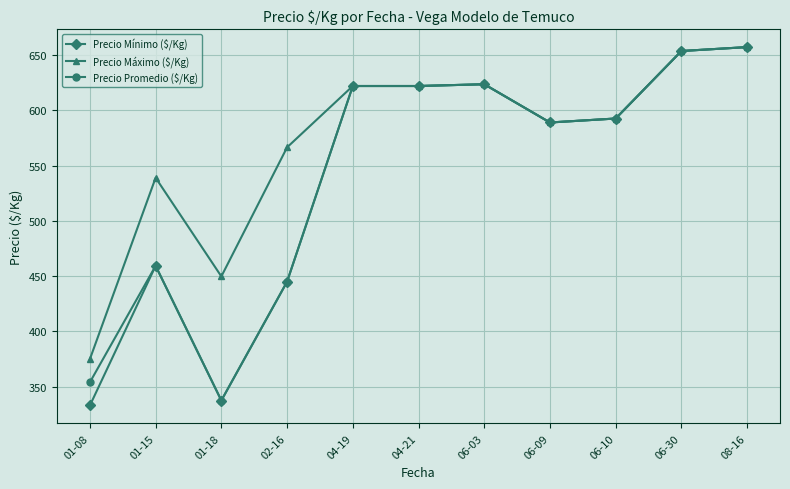

What value does the Precio Promedio ($/Kg) series have at 01-08?

354.0